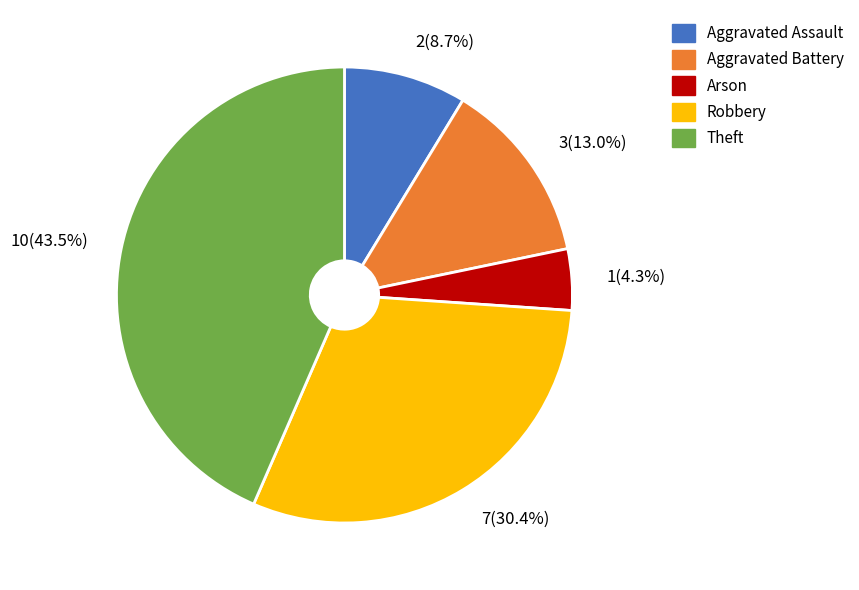

Between Aggravated Assault and Aggravated Battery, which is larger?

Aggravated Battery